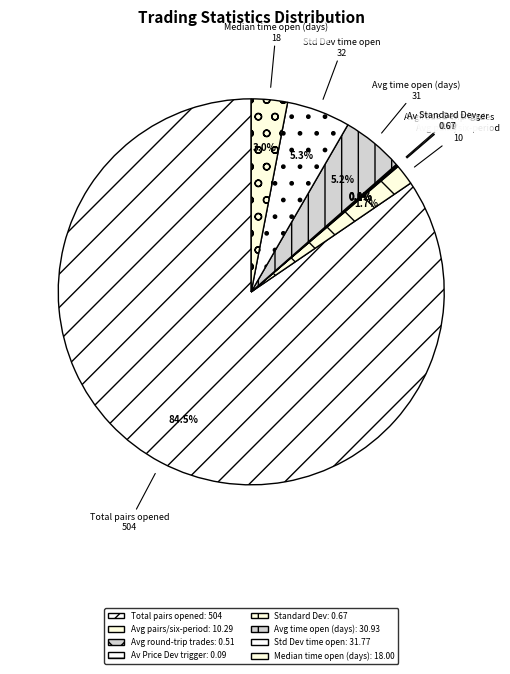

What is the largest slice in the pie chart?

Total pairs opened